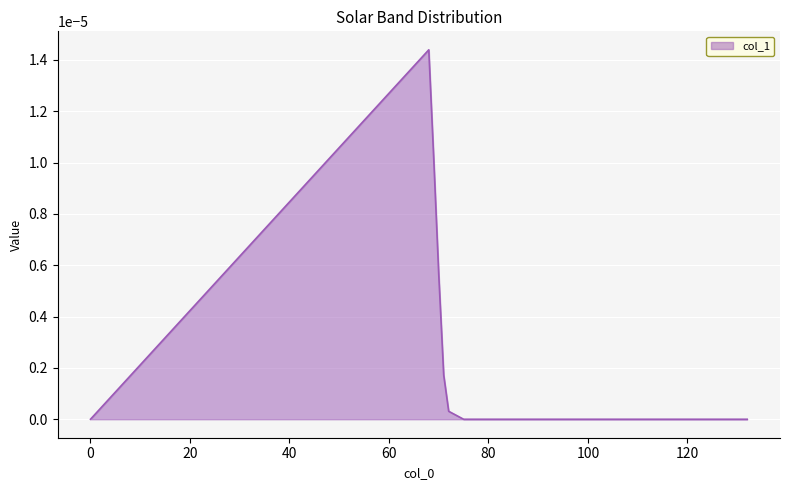

How many lines are shown in the chart?

1